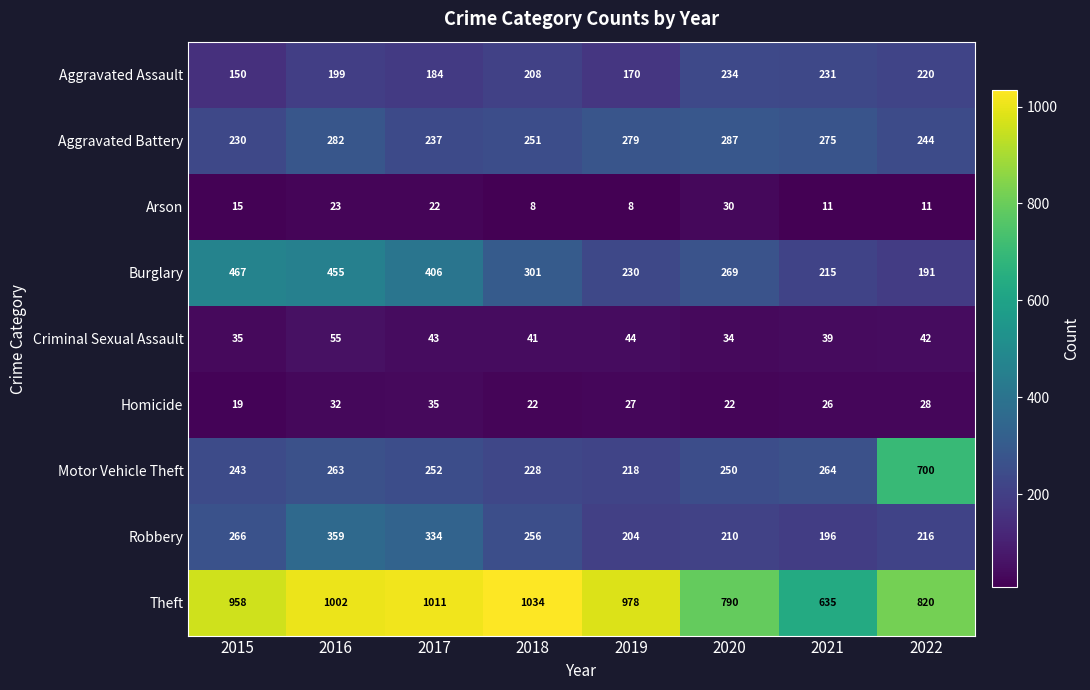

What is the difference between the maximum and second lowest values in the Theft series?

244